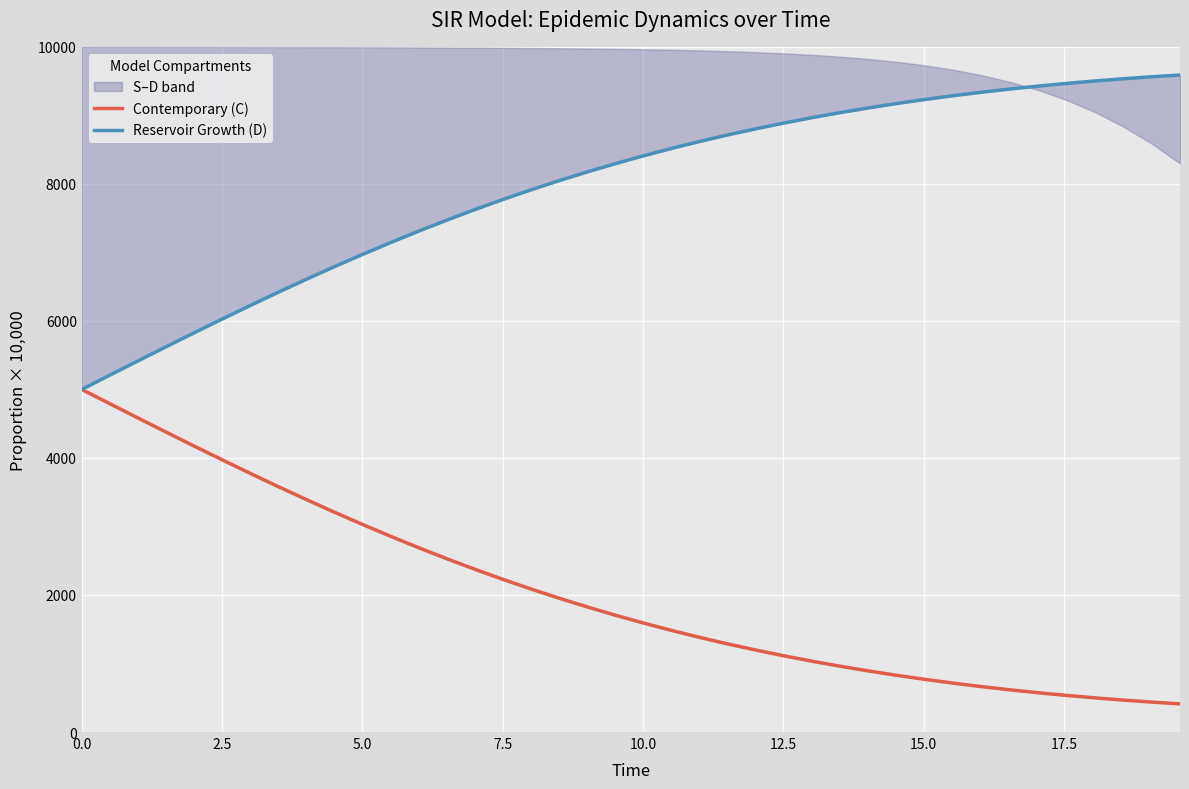

What is the highest value of the Contemporary (C) series?

5000.0